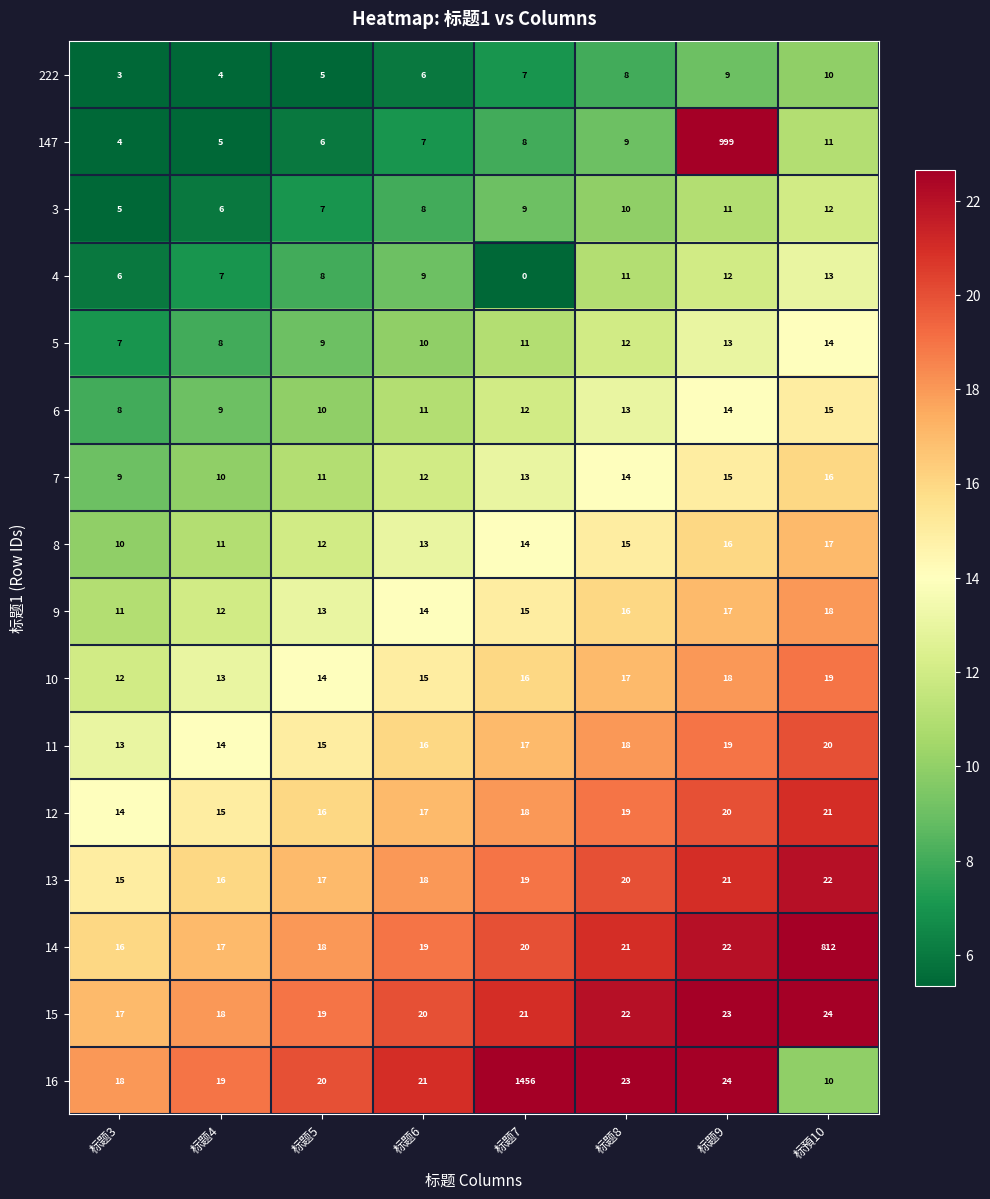

What is the maximum value shown in the chart?

1456